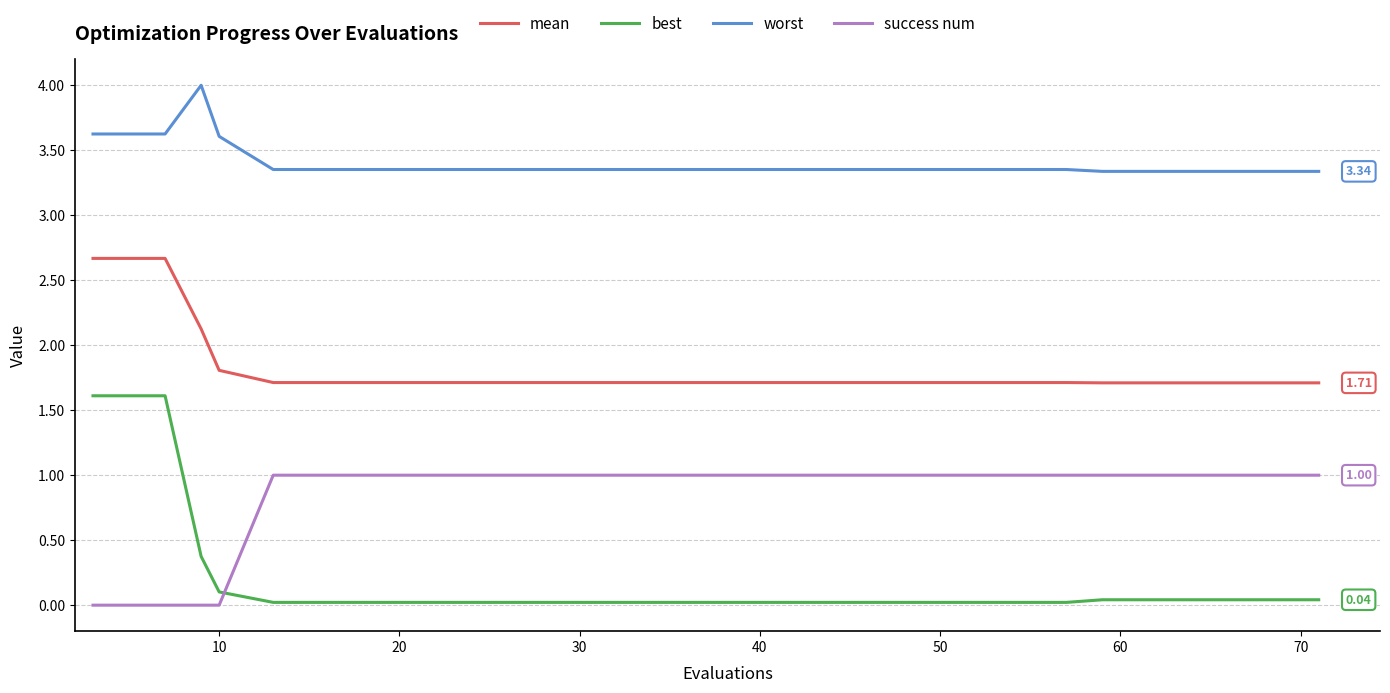

Which series has the widest spread of values?

best